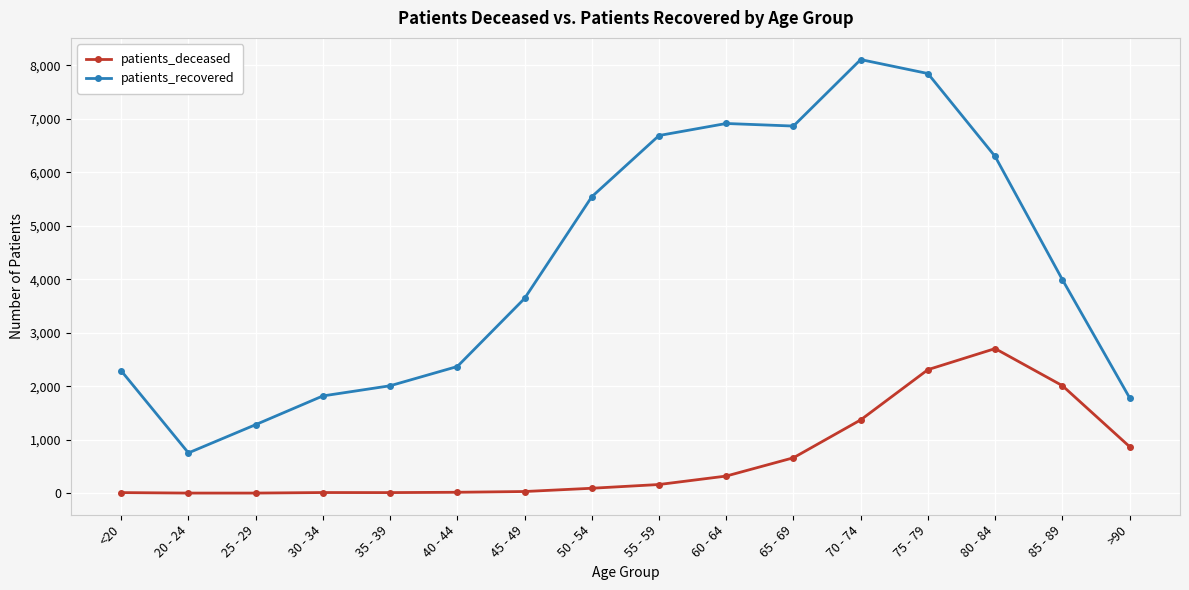

At which label is patients_deceased closest to 1353?

70 - 74